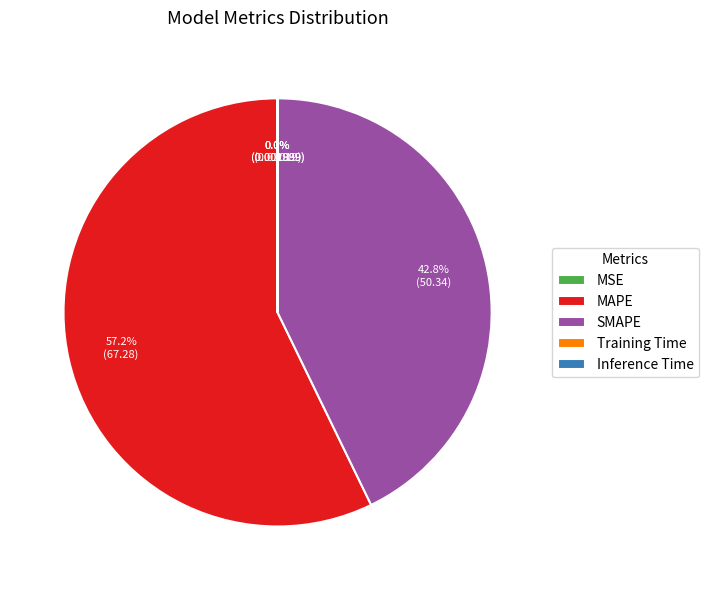

What is the total percentage of MAPE and SMAPE?

100.0%